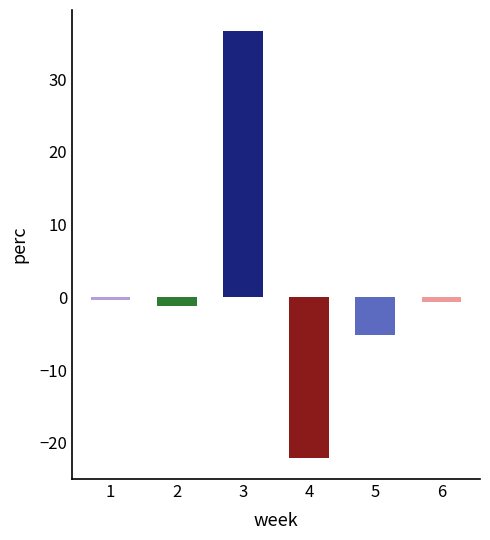

What is the maximum value shown in the chart?

36.6